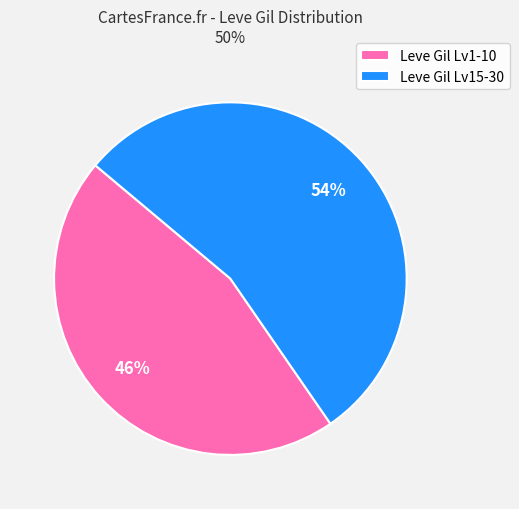

Is it true that Leve Gil Lv1-10 is 46% of the pie?

True